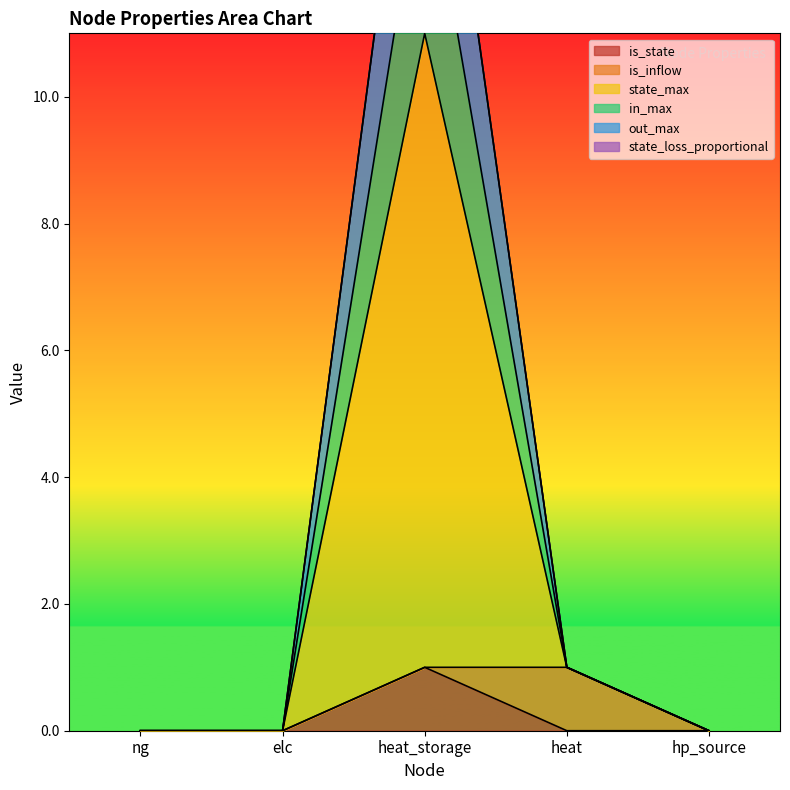

What is the difference between the maximum and minimum values in the state_loss_proportional series?

11.0